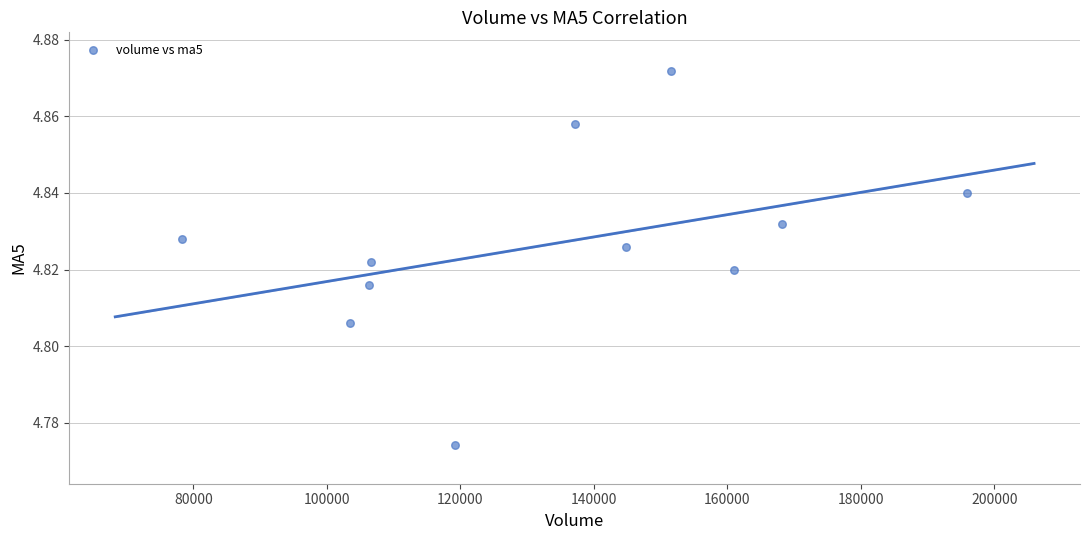

What is the range of X values (max minus min)?

117683.6